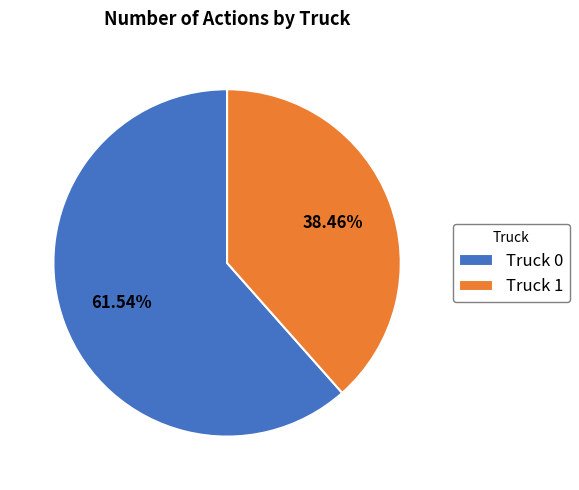

What is the largest slice in the pie chart?

Truck 0